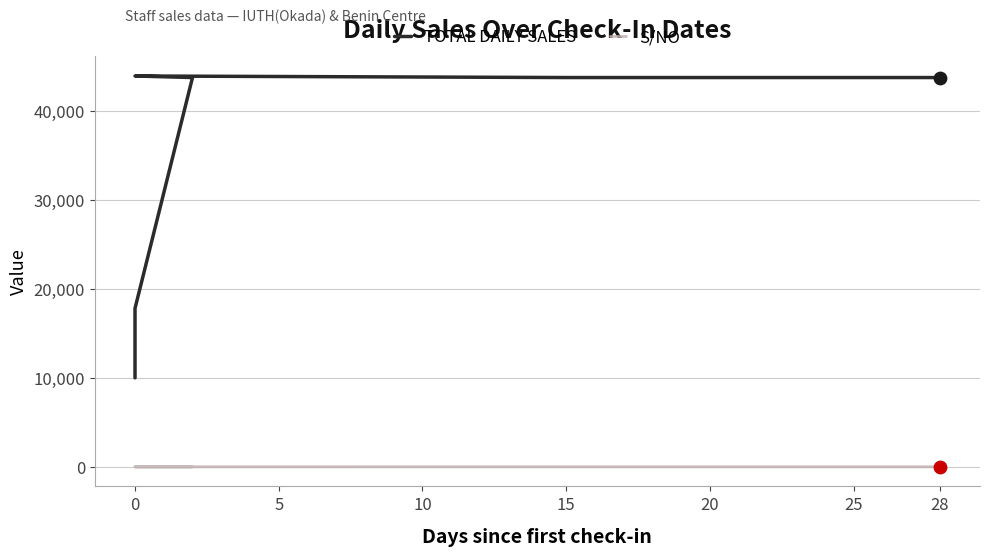

What is the total value across all series at 28?

43730